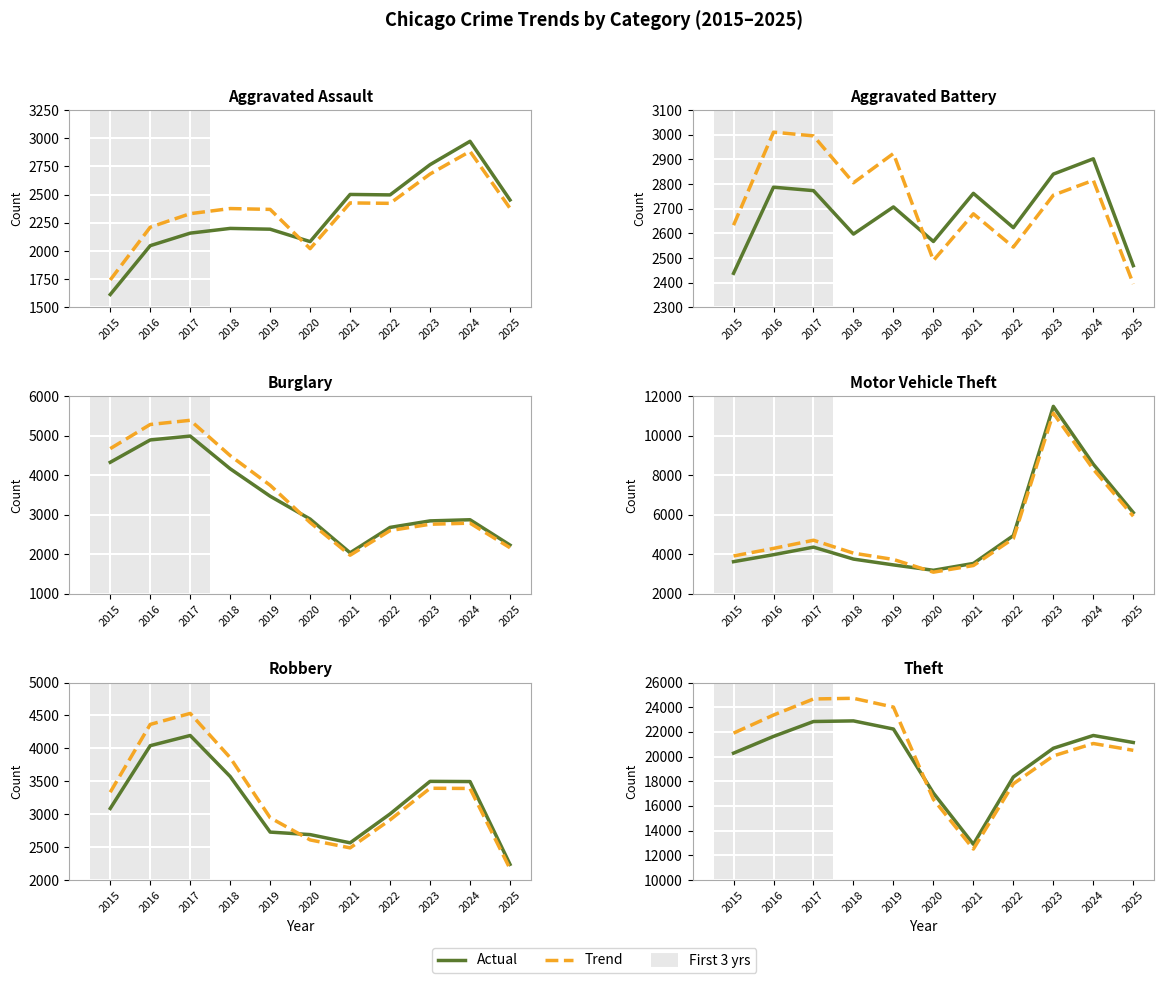

At which label does Robbery first exceed 3086?

2016